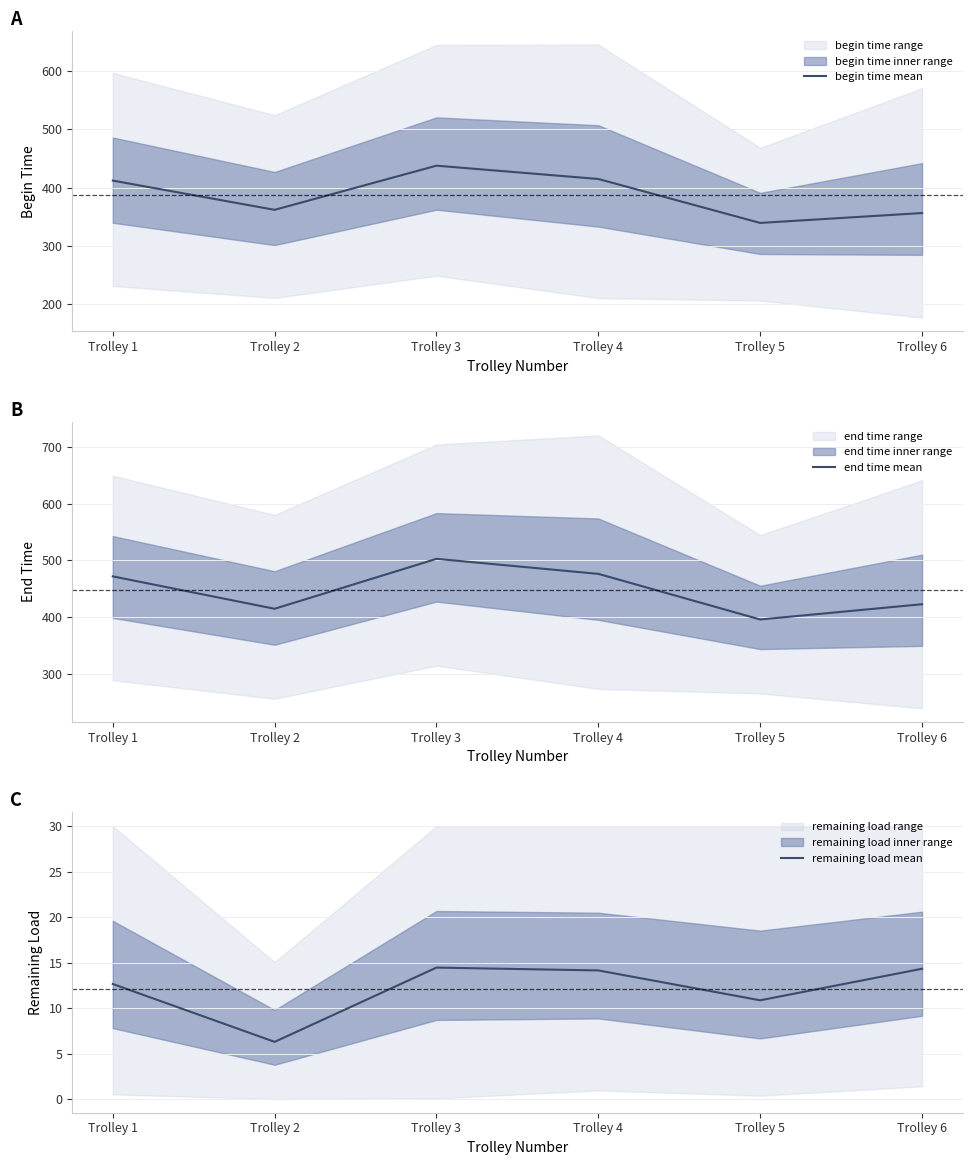

Is it true that end time mean equals 422.6 at Trolley 6?

True